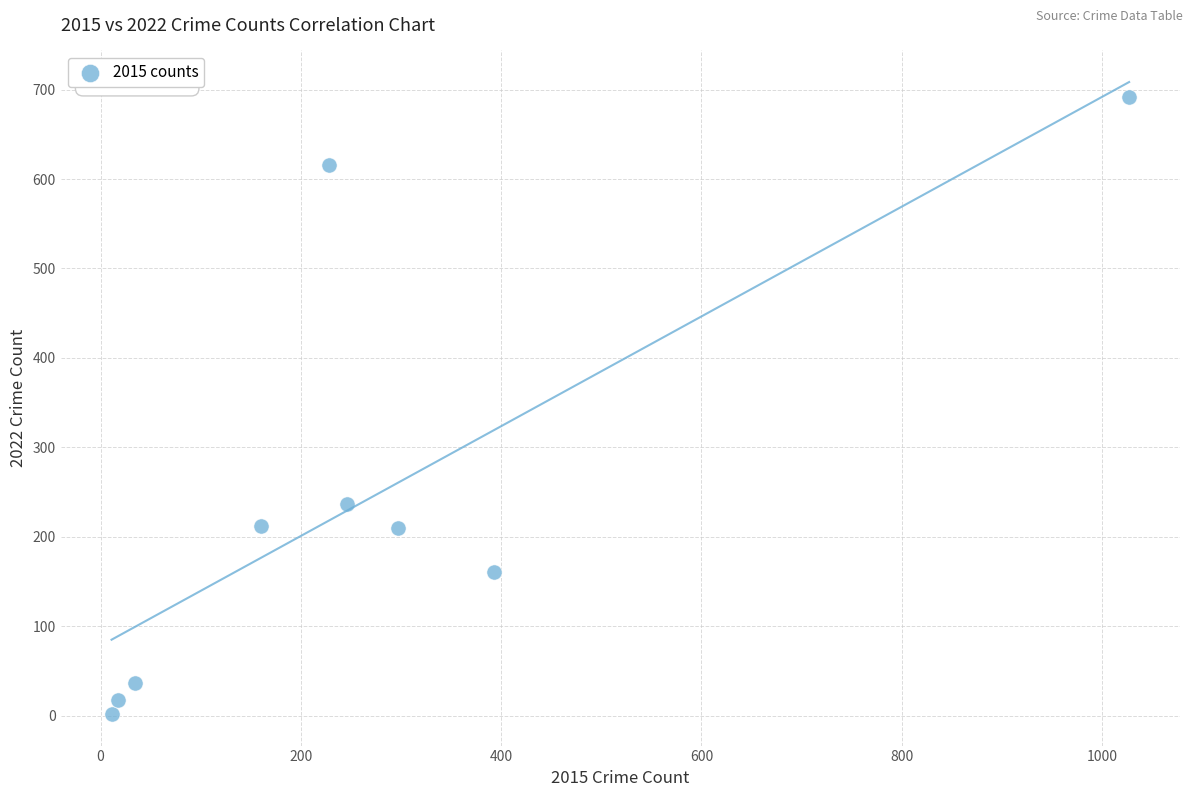

What Y value in the scatter plot is closest to 347?

237